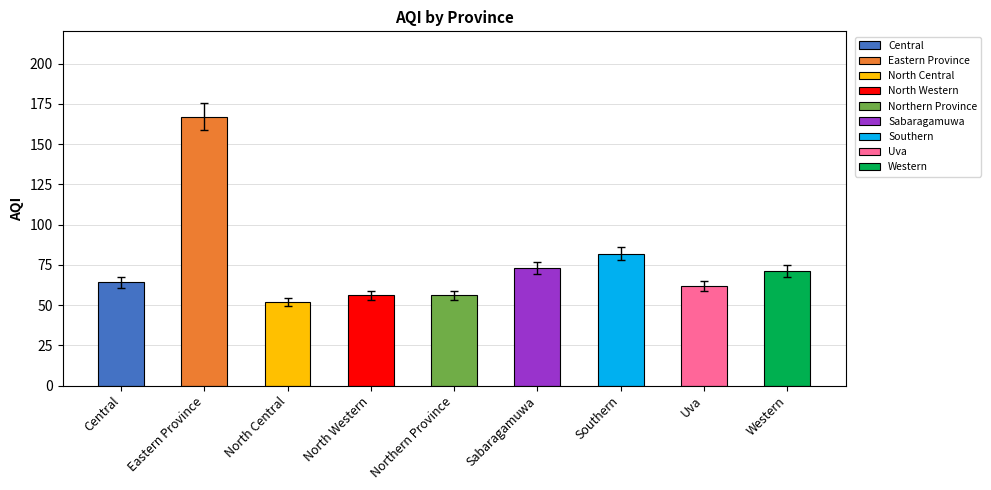

The value at Western is 71. True or false?

True